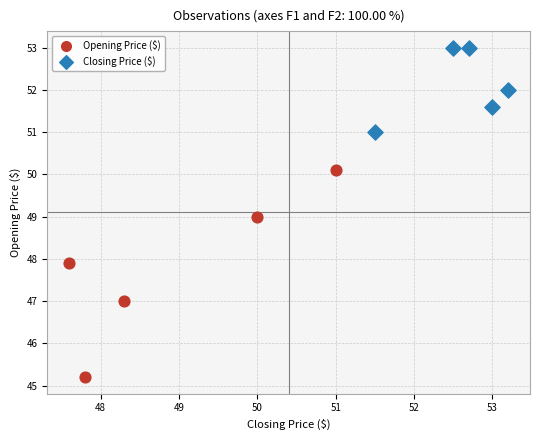

Which series contains the highest Y value?

Closing Price ($)